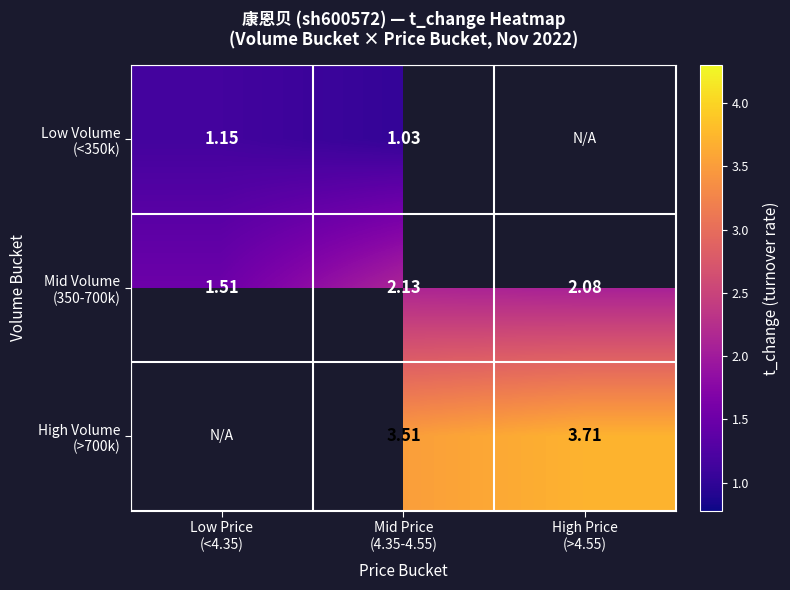

Between Low Price (<4.35) and Mid Price (4.35-4.55), which series saw the biggest shift?

Mid Volume (350-700k)